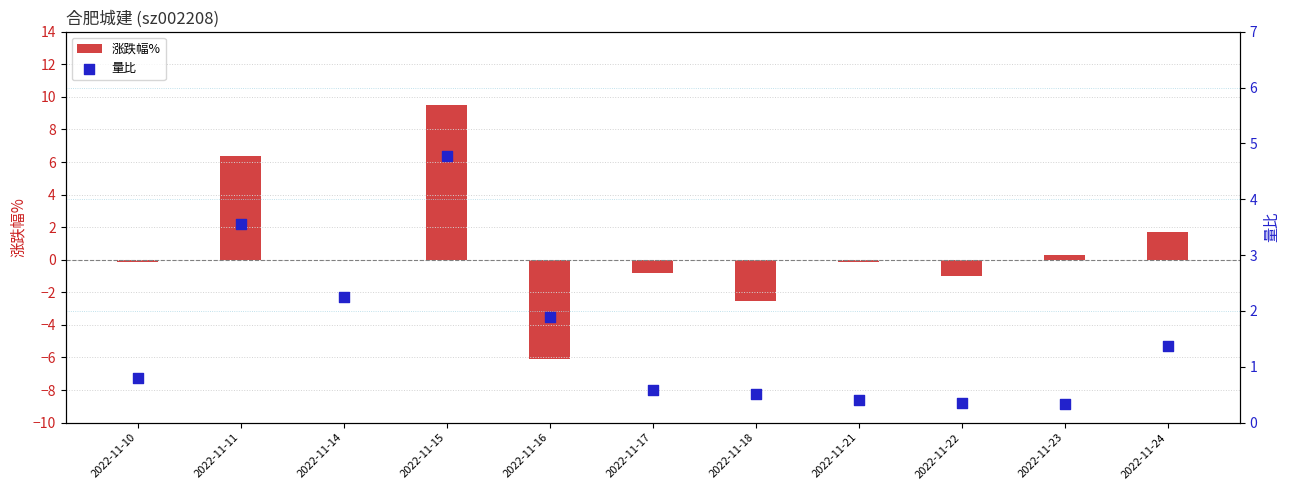

Which series reaches the minimum Y coordinate?

涨跌幅%